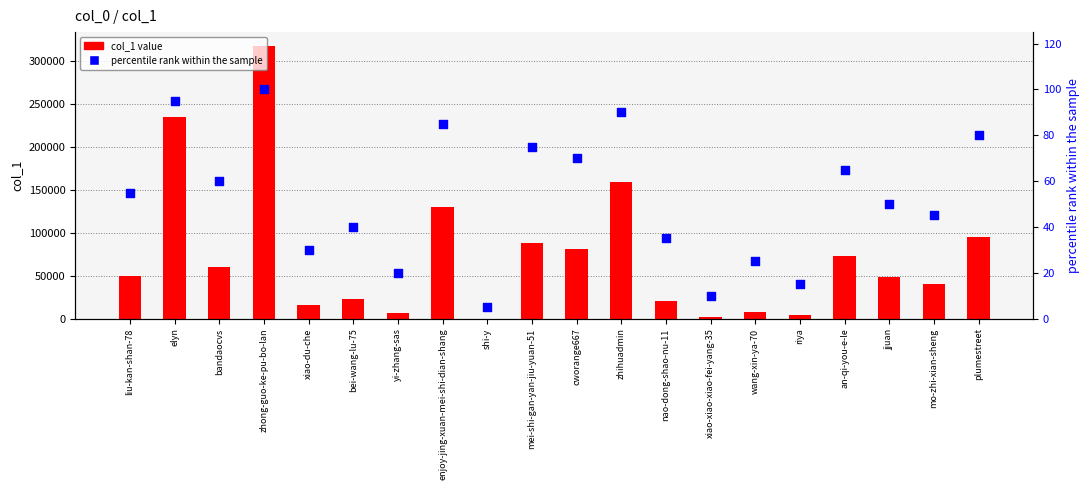

Is the value of col_1 value at mei-shi-gan-yan-jiu-yuan-51 greater than the value of percentile rank within the sample at mei-shi-gan-yan-jiu-yuan-51?

Yes